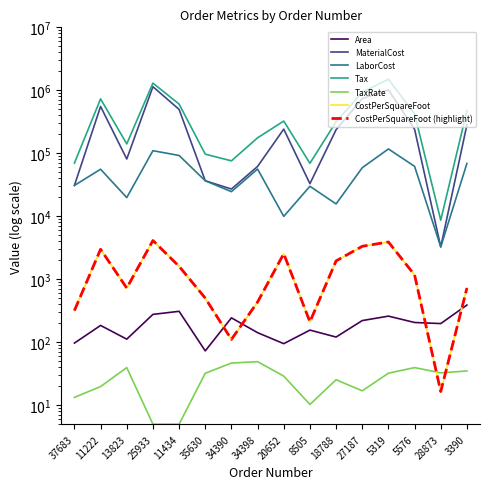

What is the minimum value shown in the chart?

5.0